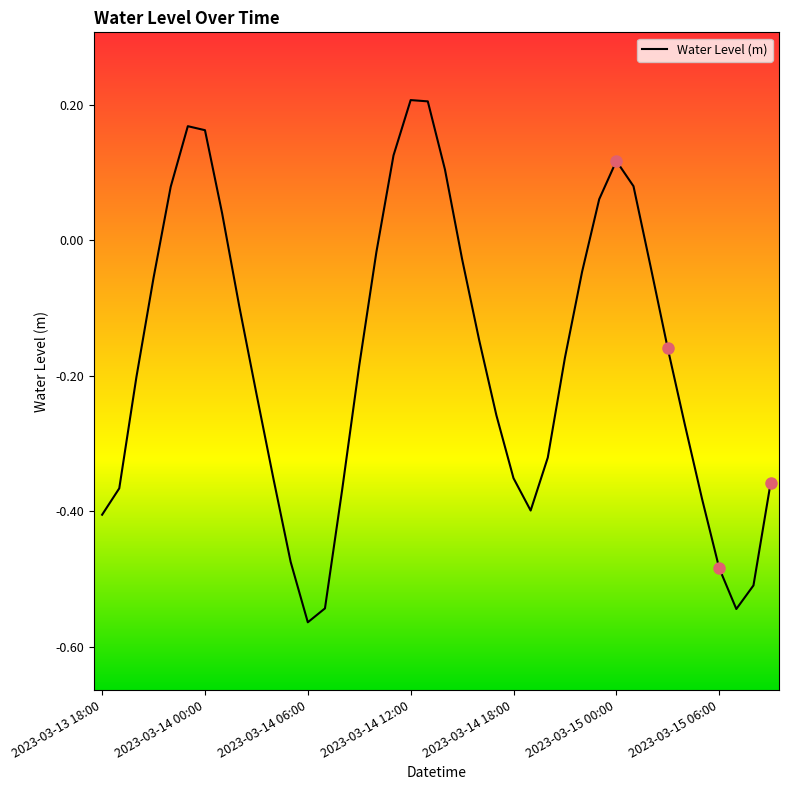

Is this an area chart (filled region under the line)?

No